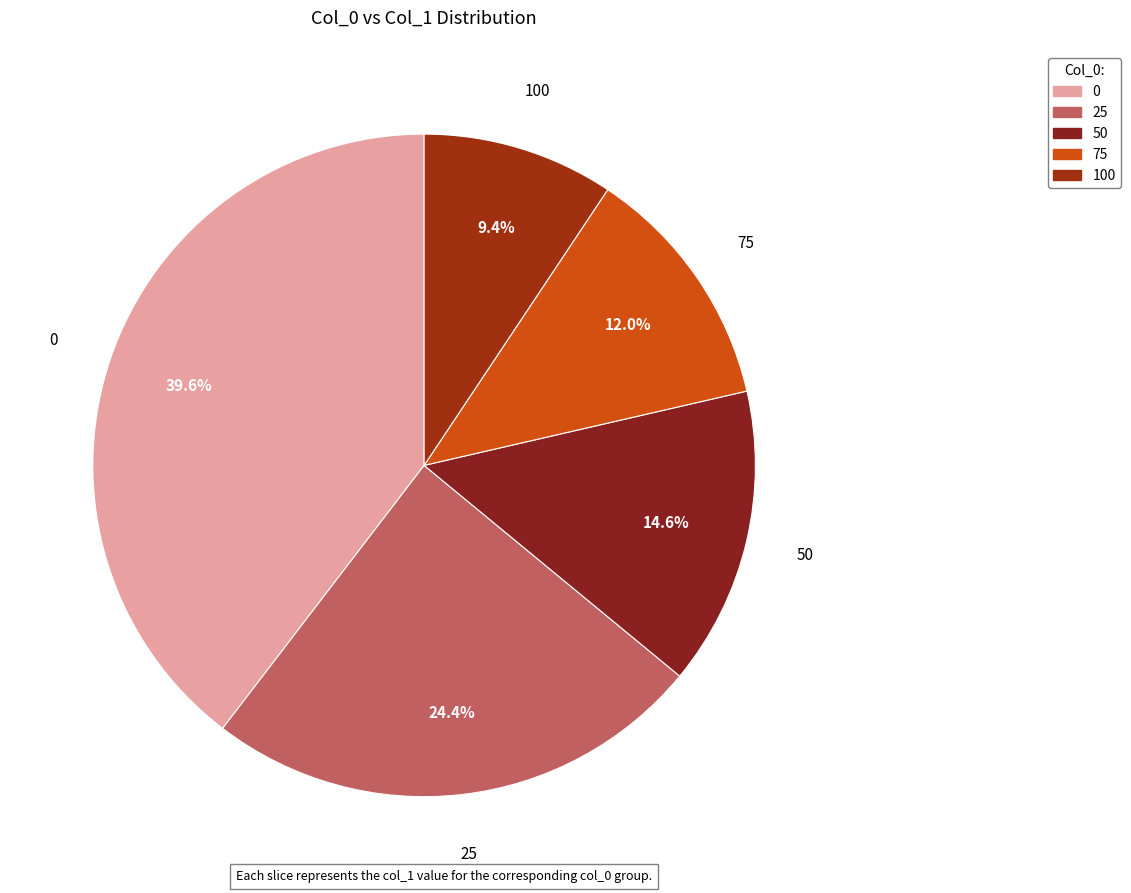

To the nearest percent, what is the difference between the largest and smallest slice percentages?

30%